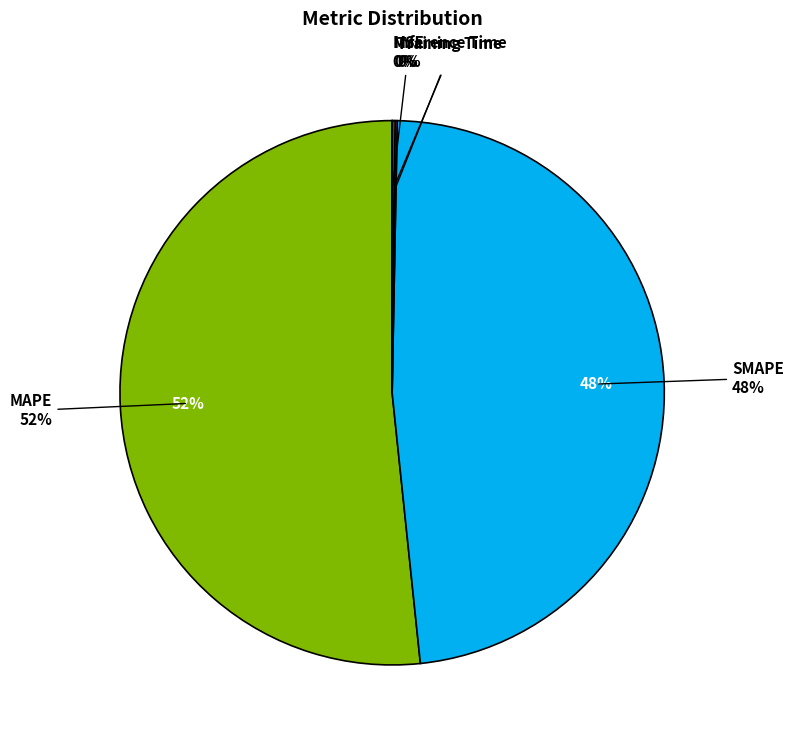

Count the number of slices in the pie.

5